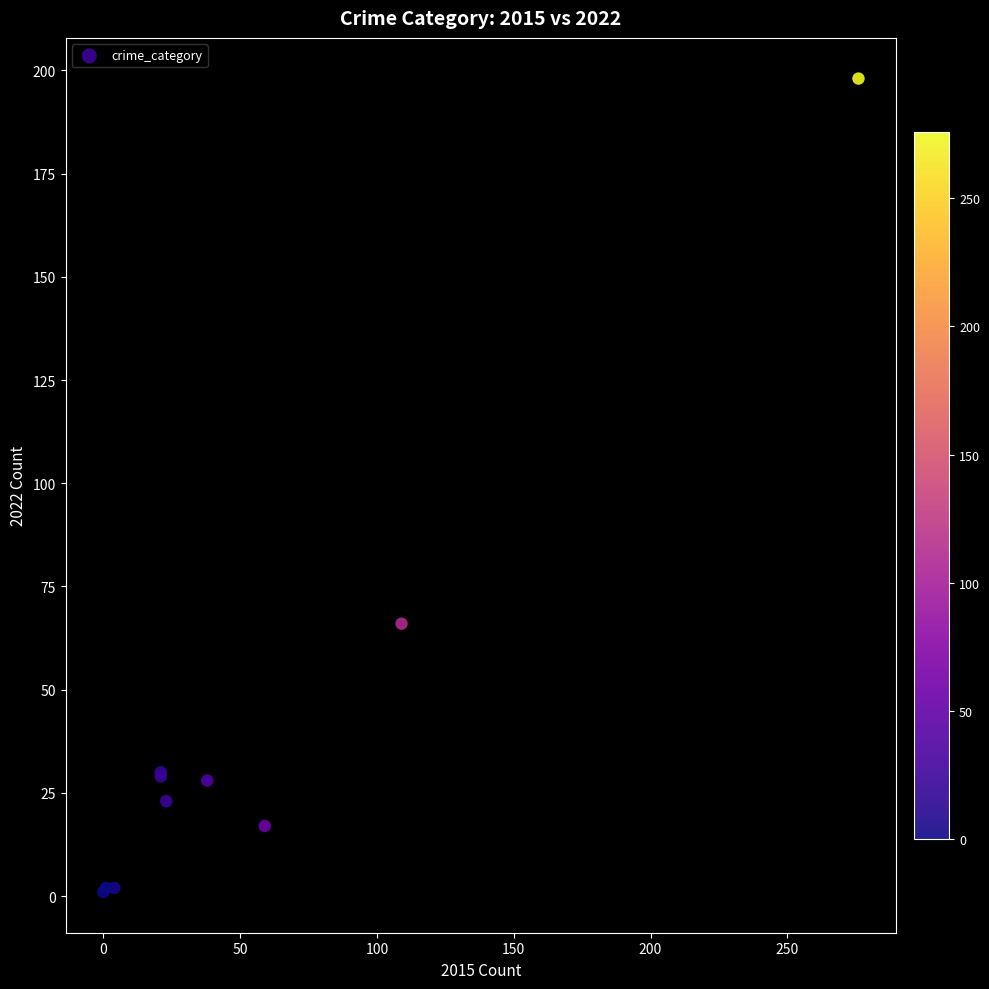

What Y value in the scatter plot is closest to 99?

66